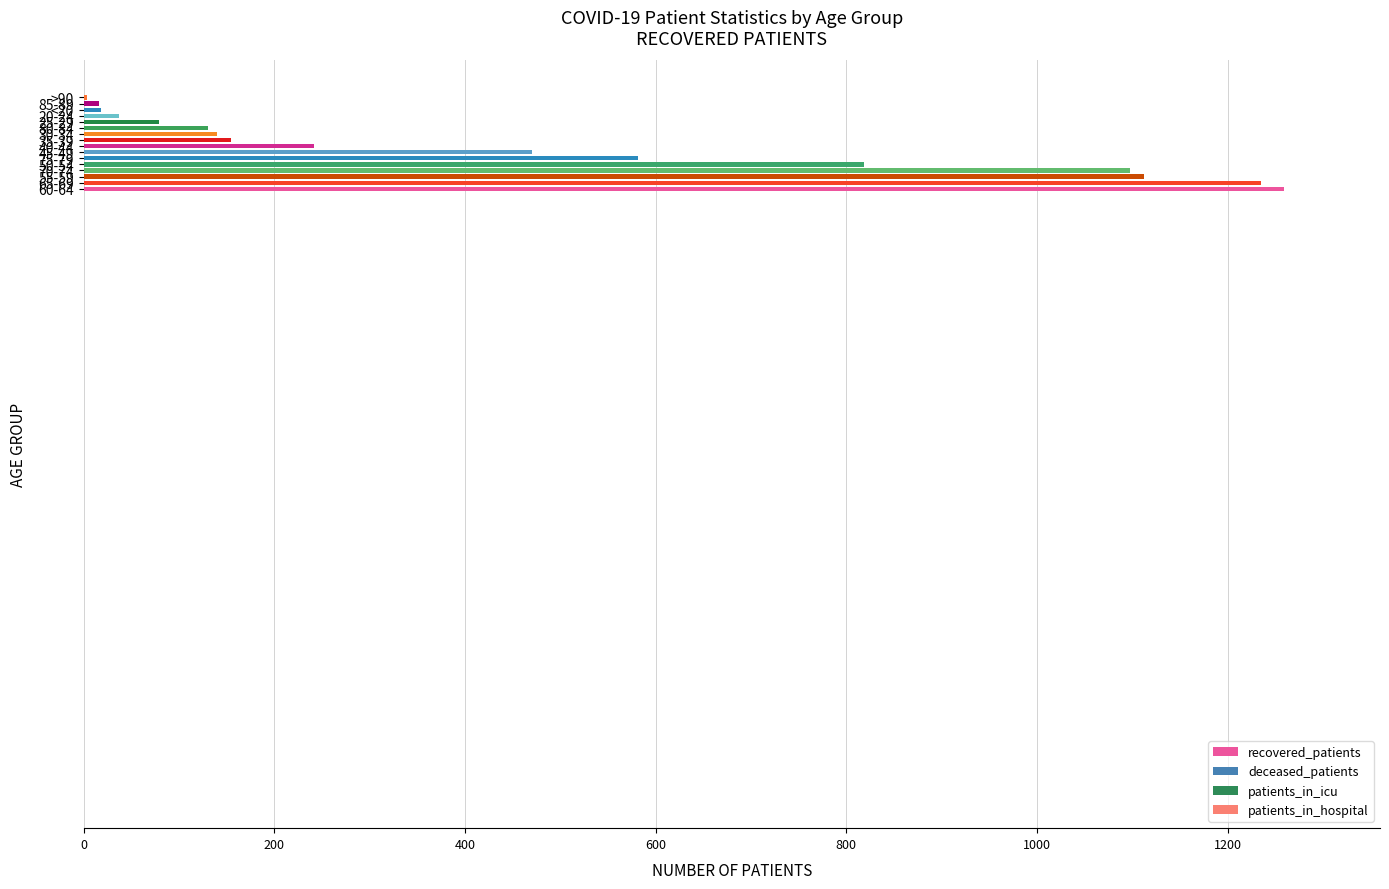

What is the maximum value shown in the chart?

1259